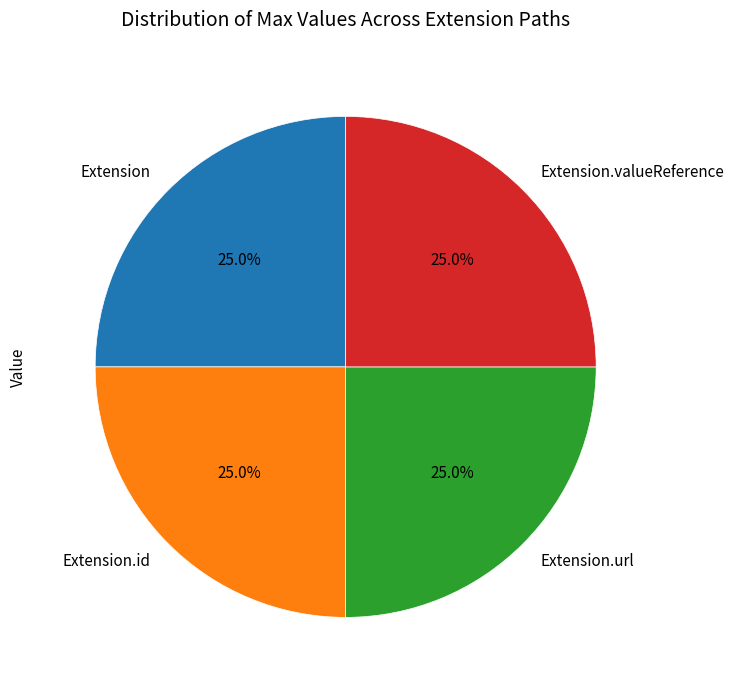

Is there a majority slice in this chart?

No